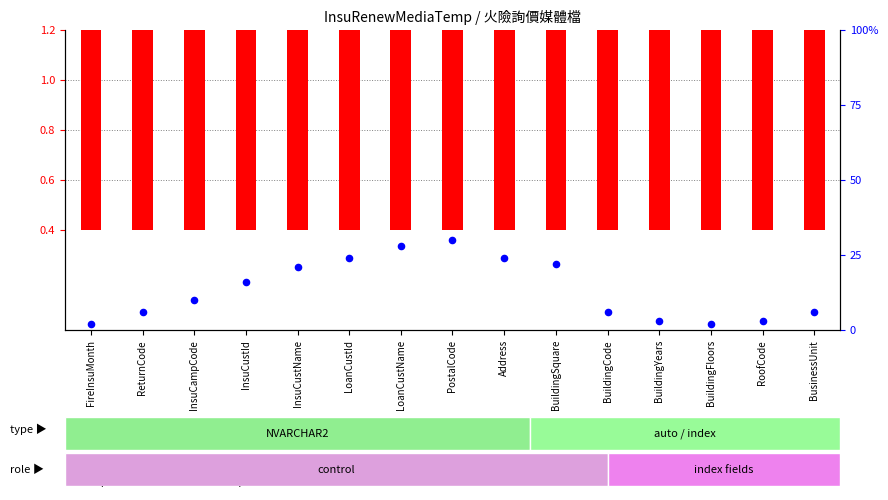

Which series has the largest Y range (max minus min)?

percentile rank within the sample